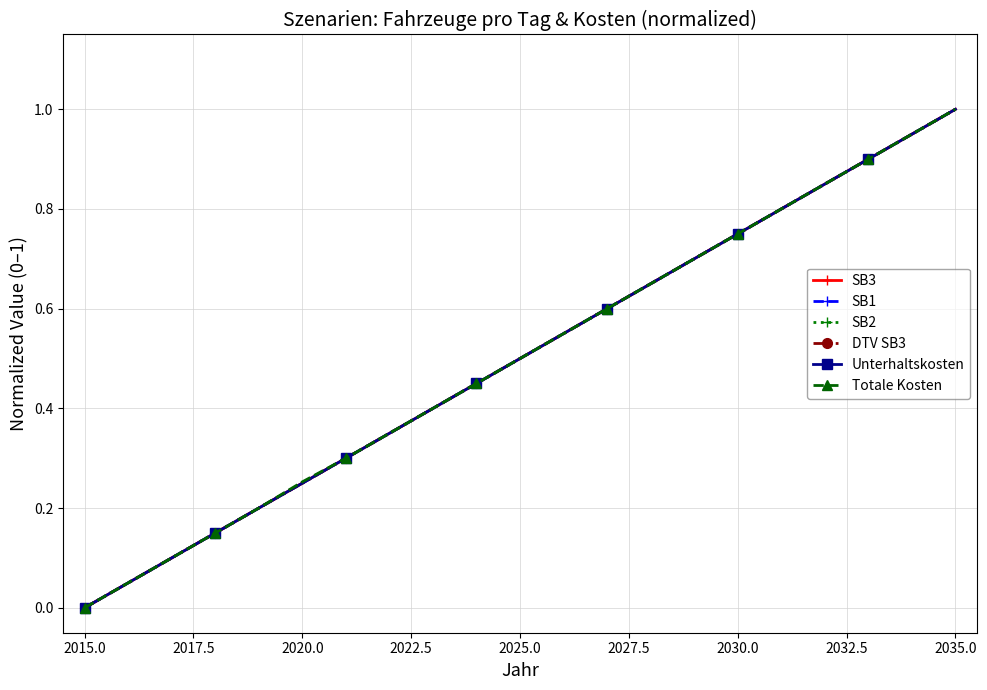

Does the chart have visible grid lines?

Yes